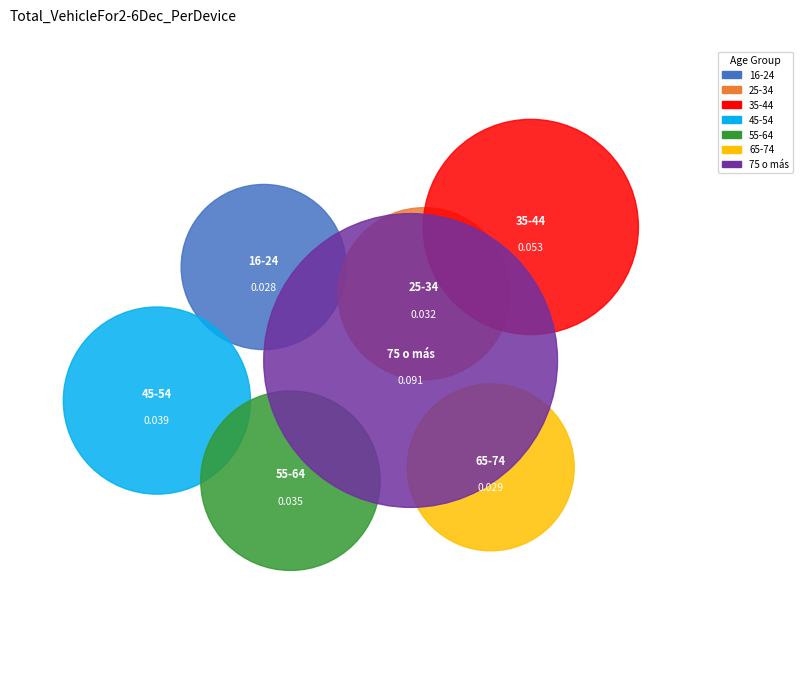

Is it true that 25-34 is 2% of the pie?

False